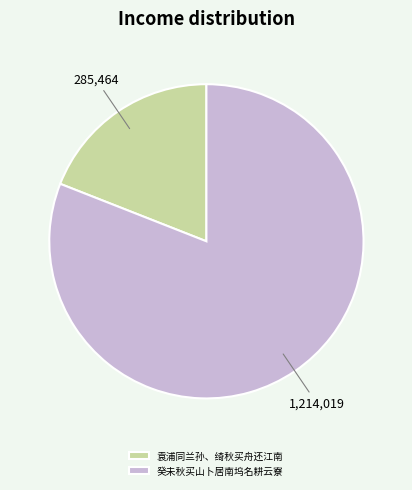

Between 袁浦同兰孙、绮秋买舟还江南 and 癸未秋买山卜居南坞名耕云寮, which is larger?

癸未秋买山卜居南坞名耕云寮